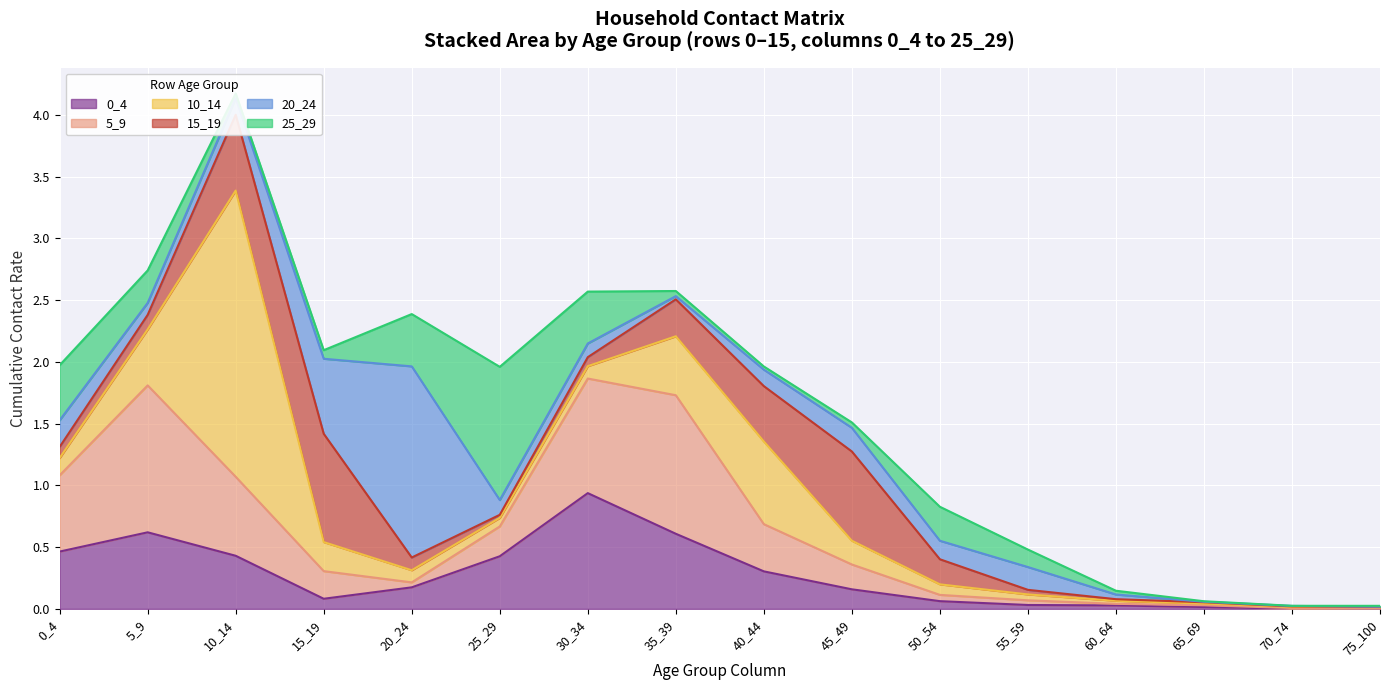

Reading right to left, list all the values displayed in this chart.

0_4: 0.0	0.0	0.0	0.0	0.0	0.1	0.2	0.3	0.6	0.9	0.4	0.2	0.1	0.4	0.6	0.5
5_9: 0.0	0.0	0.0	0.0	0.0	0.1	0.2	0.4	1.1	0.9	0.2	0.0	0.2	0.6	1.2	0.6
10_14: 0.0	0.0	0.0	0.0	0.0	0.1	0.2	0.7	0.5	0.1	0.1	0.1	0.2	2.3	0.5	0.1
15_19: 0.0	0.0	0.0	0.0	0.0	0.2	0.7	0.4	0.3	0.1	0.0	0.1	0.9	0.6	0.1	0.1
20_24: 0.0	0.0	0.0	0.0	0.2	0.1	0.2	0.1	0.0	0.1	0.1	1.5	0.6	0.1	0.1	0.2
25_29: 0.0	0.0	0.0	0.0	0.1	0.3	0.0	0.0	0.0	0.4	1.1	0.4	0.1	0.0	0.3	0.4